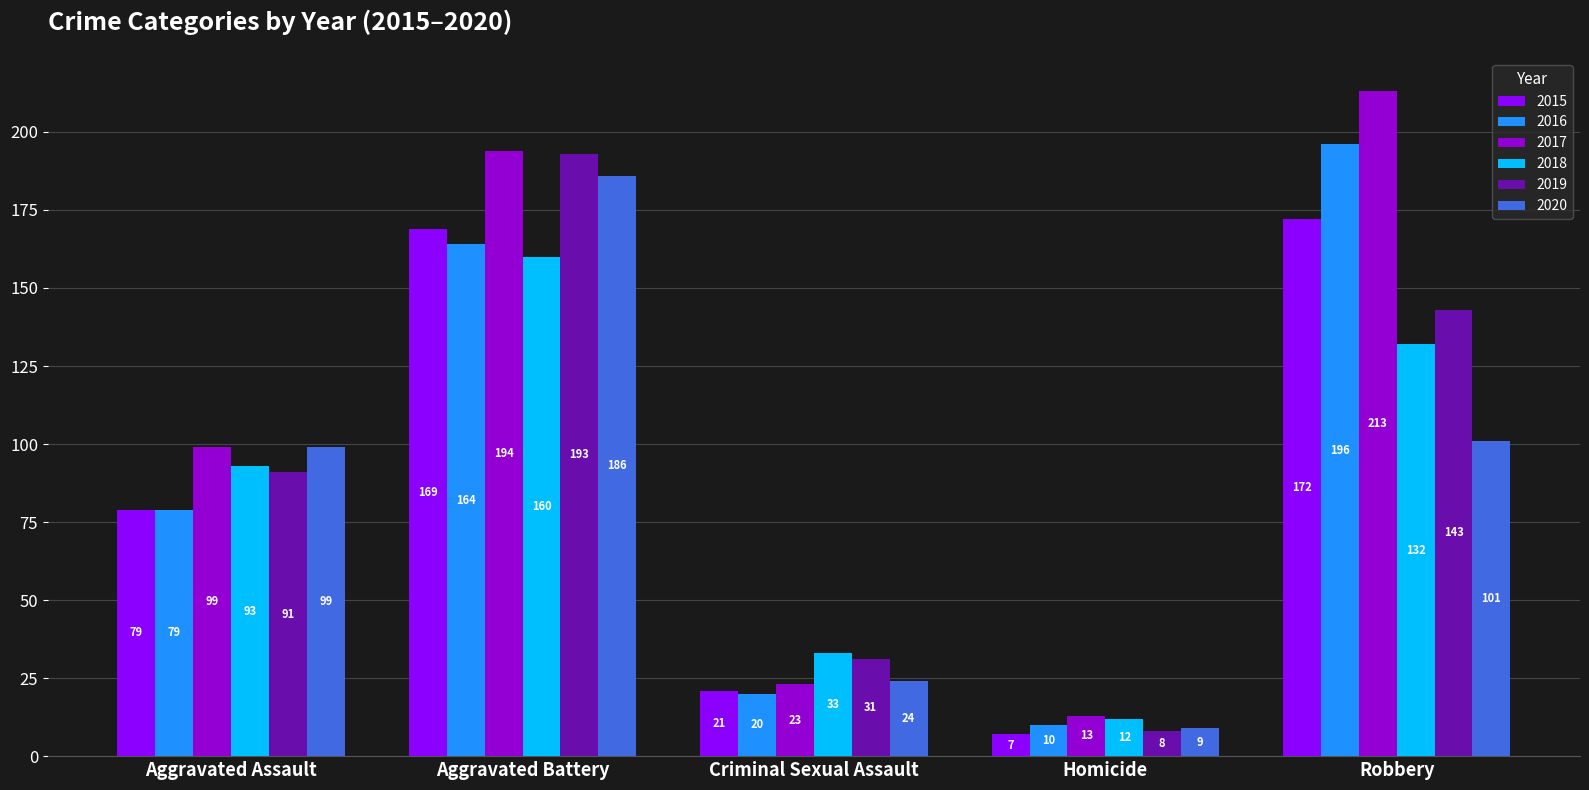

What is the label of the 2nd bar from the left?

Aggravated Battery